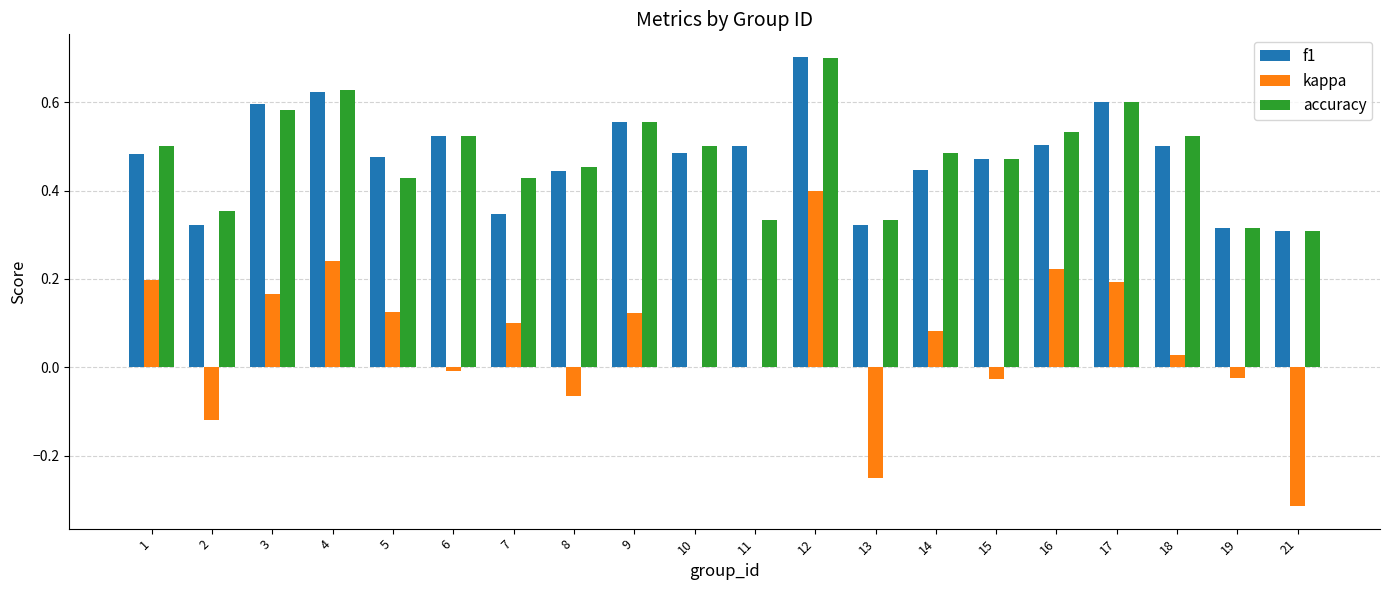

What is the sum of all accuracy values?

9.6